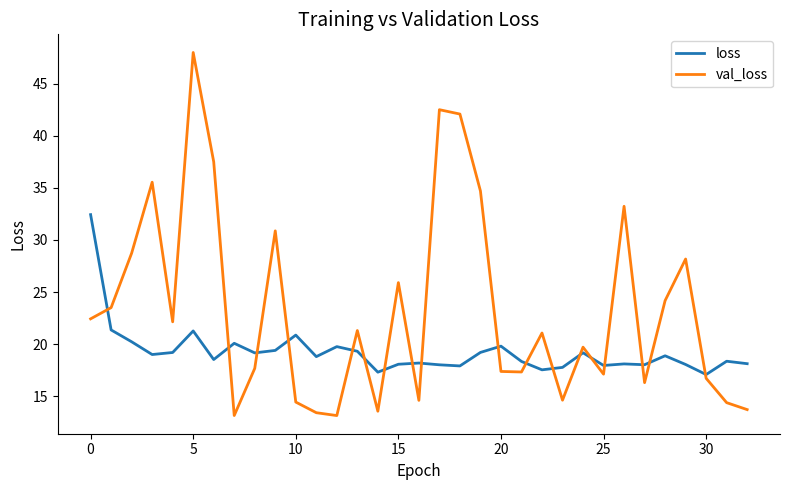

What are all the series names shown in the legend?

loss, val_loss